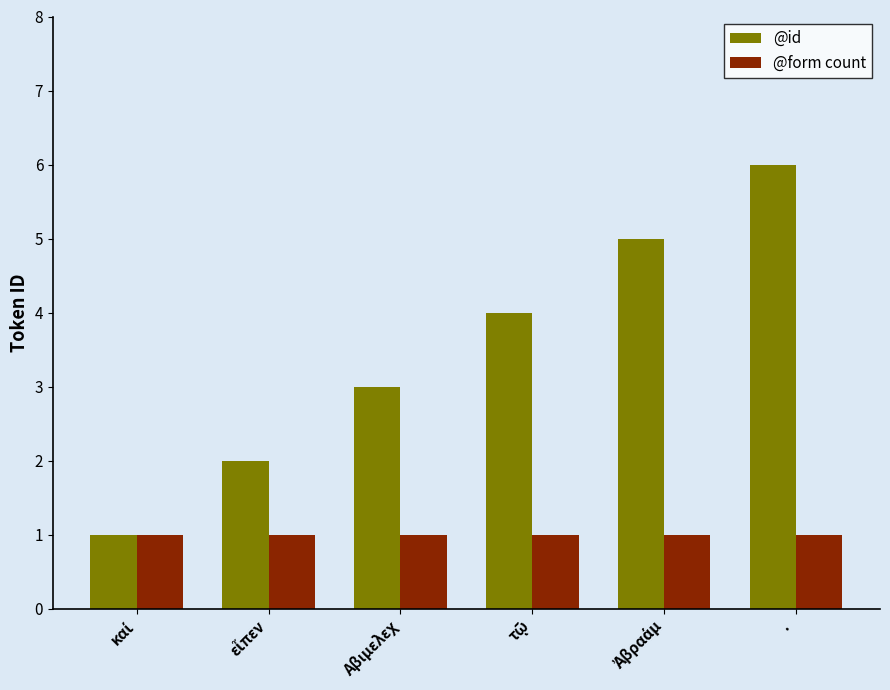

At which category is the sum across all series the highest?

·